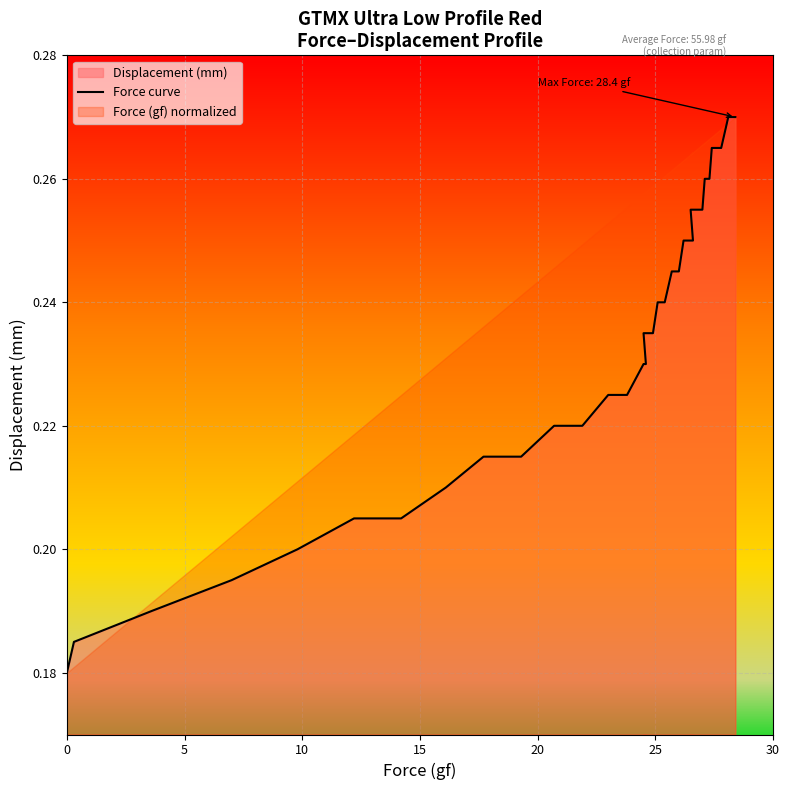

The value at 0 is 0.1. True or false?

False